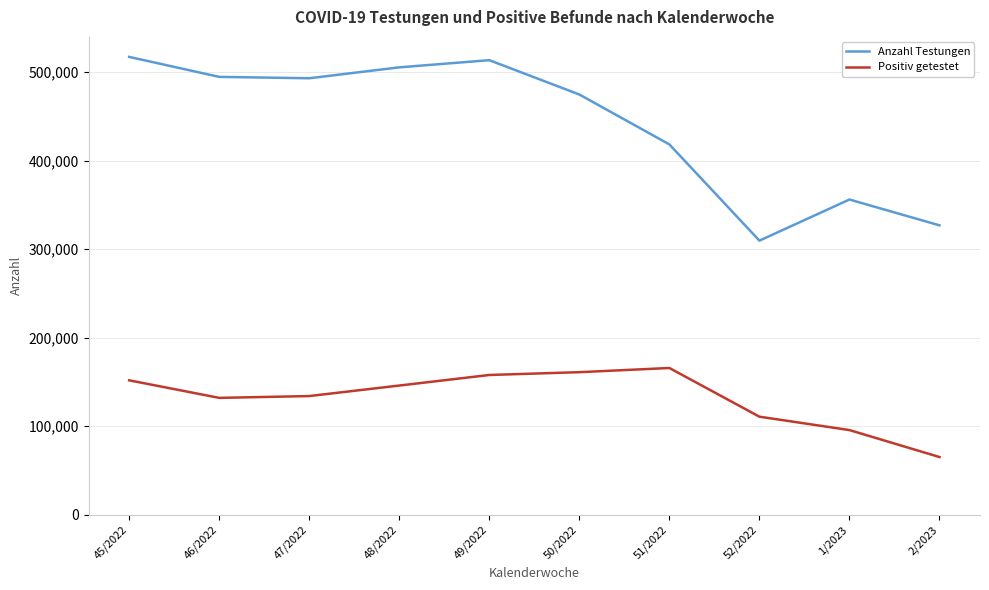

True or false: Positiv getestet and Anzahl Testungen intersect in this chart.

False